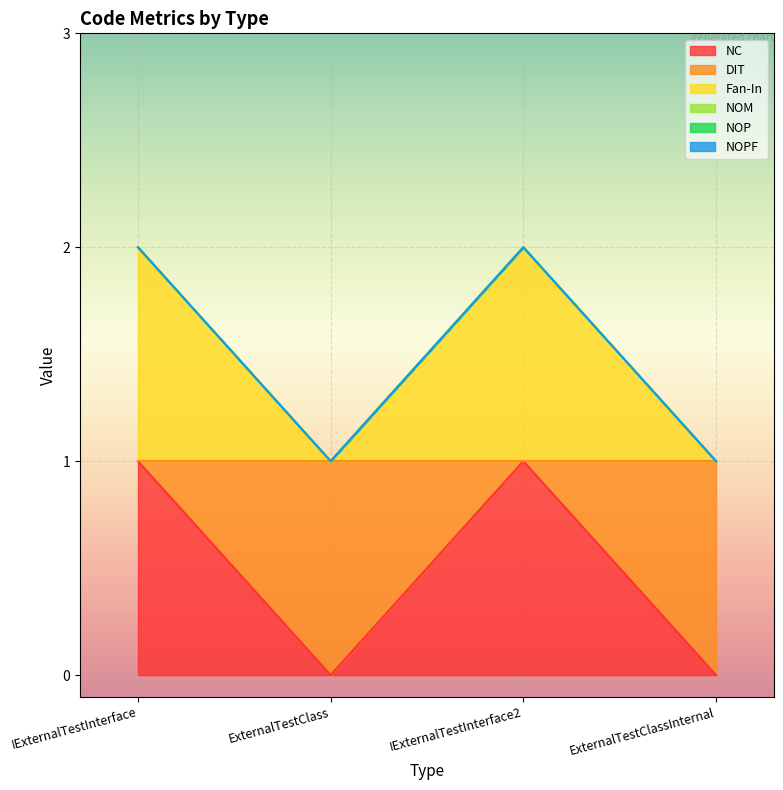

Which series has the largest range (max minus min)?

NC